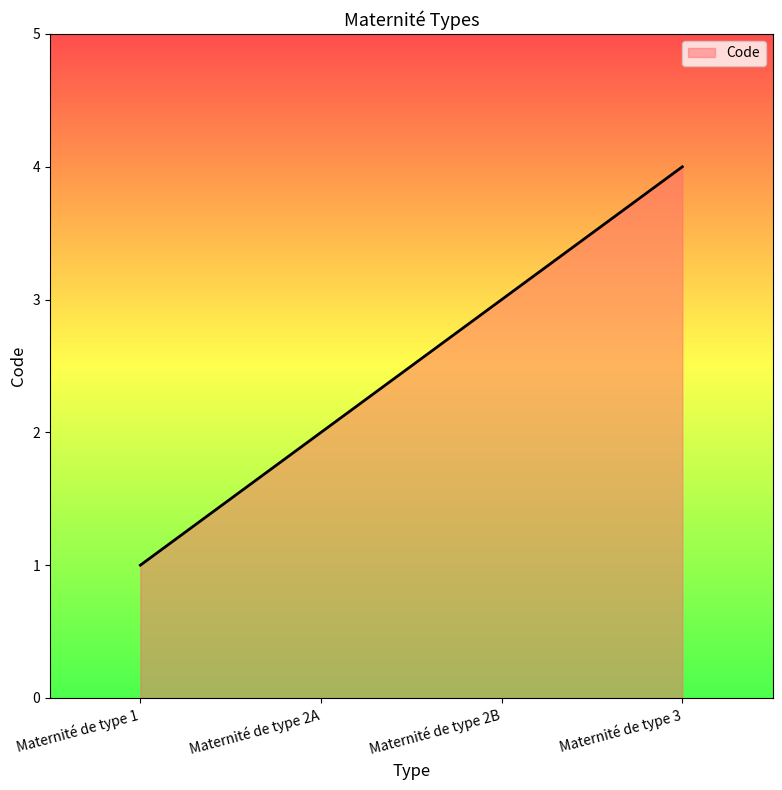

Which category has the lowest value across all series?

Maternité de type 1